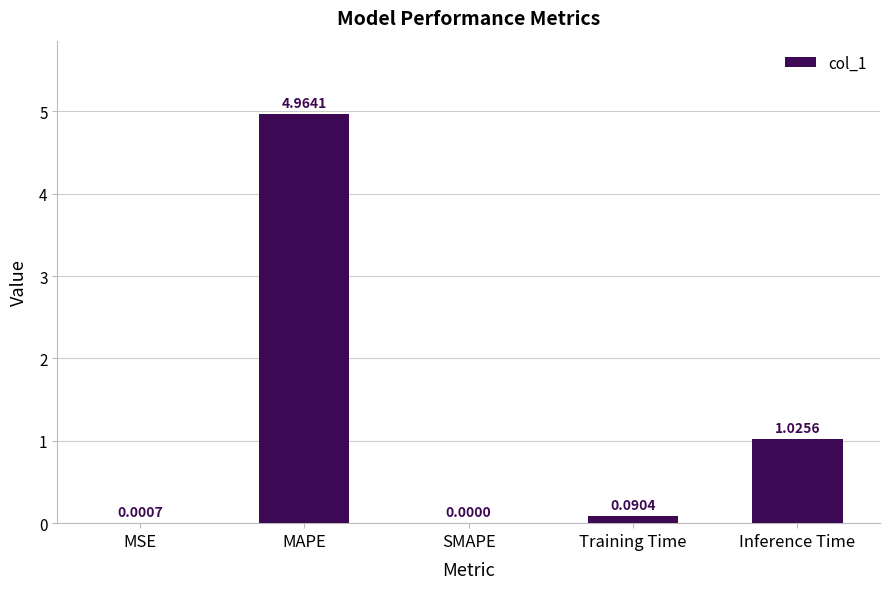

What is the sum of all values?

6.1